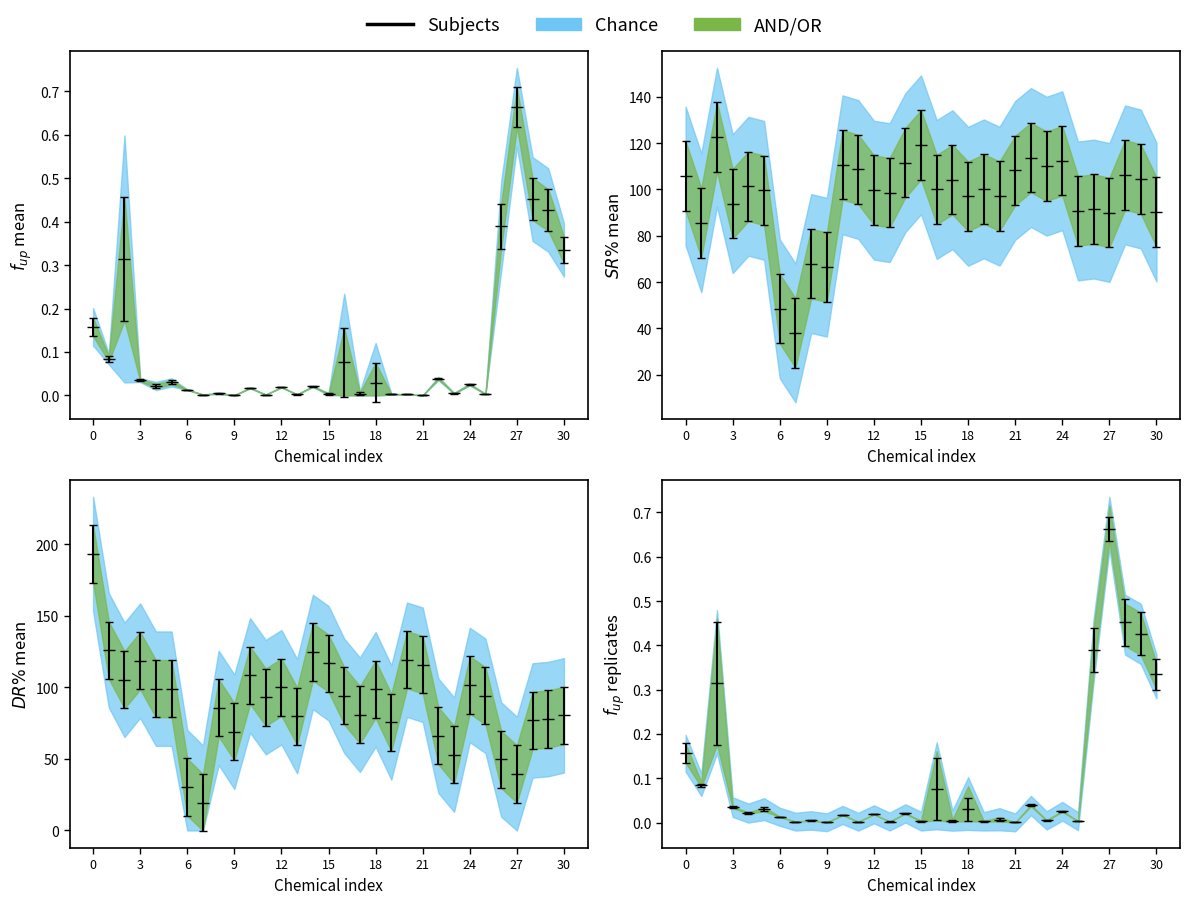

What is the difference between the second highest and minimum values in the fup_C series?

0.4